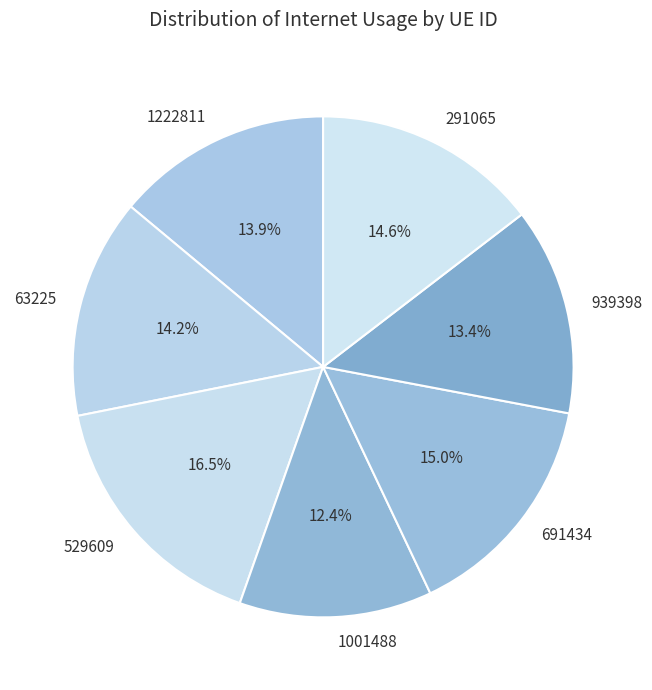

Which category has the biggest portion of the pie?

529609